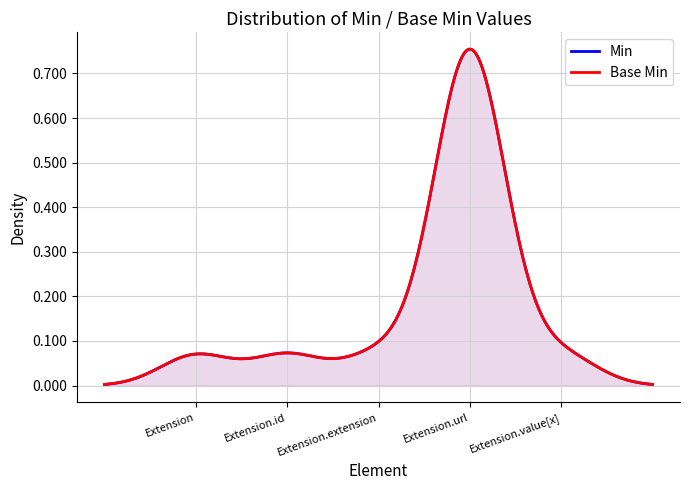

Count the Min values in the range 0 to 1.

5